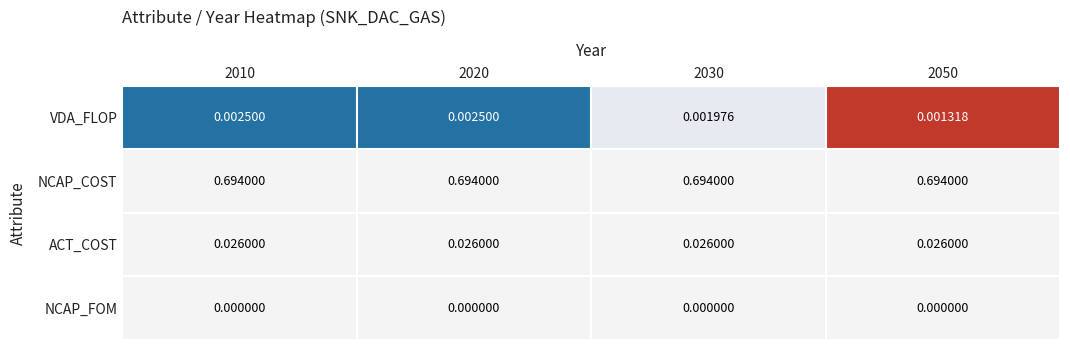

Which series has the largest total across all categories?

NCAP_COST